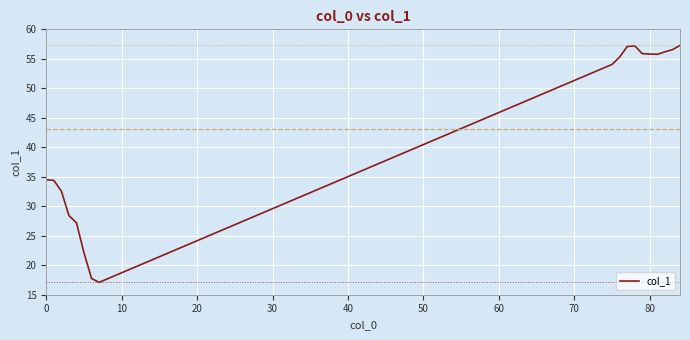

What is the maximum value shown in the chart?

57.3